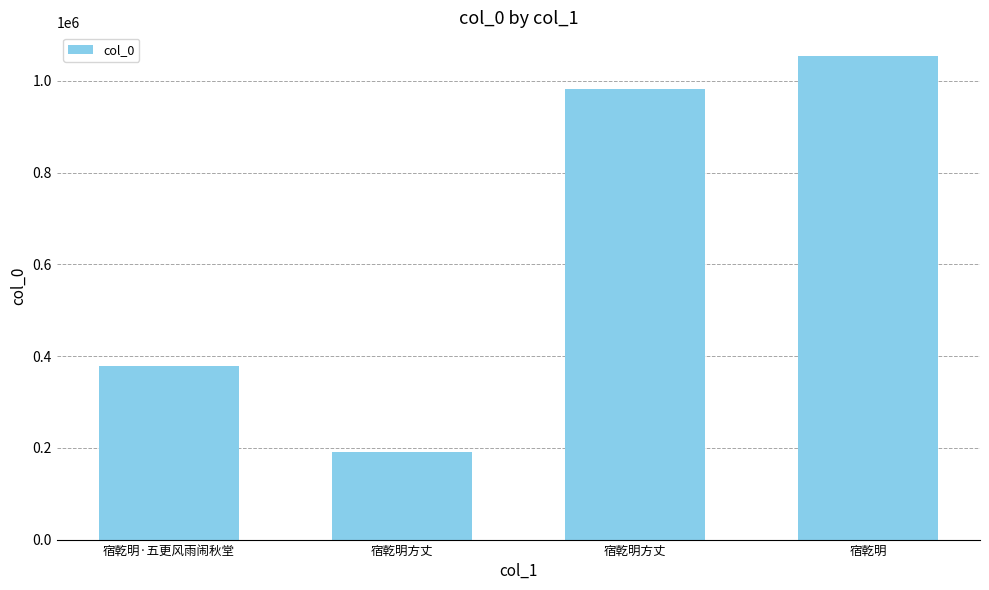

What is the difference between the maximum and minimum values?

863168